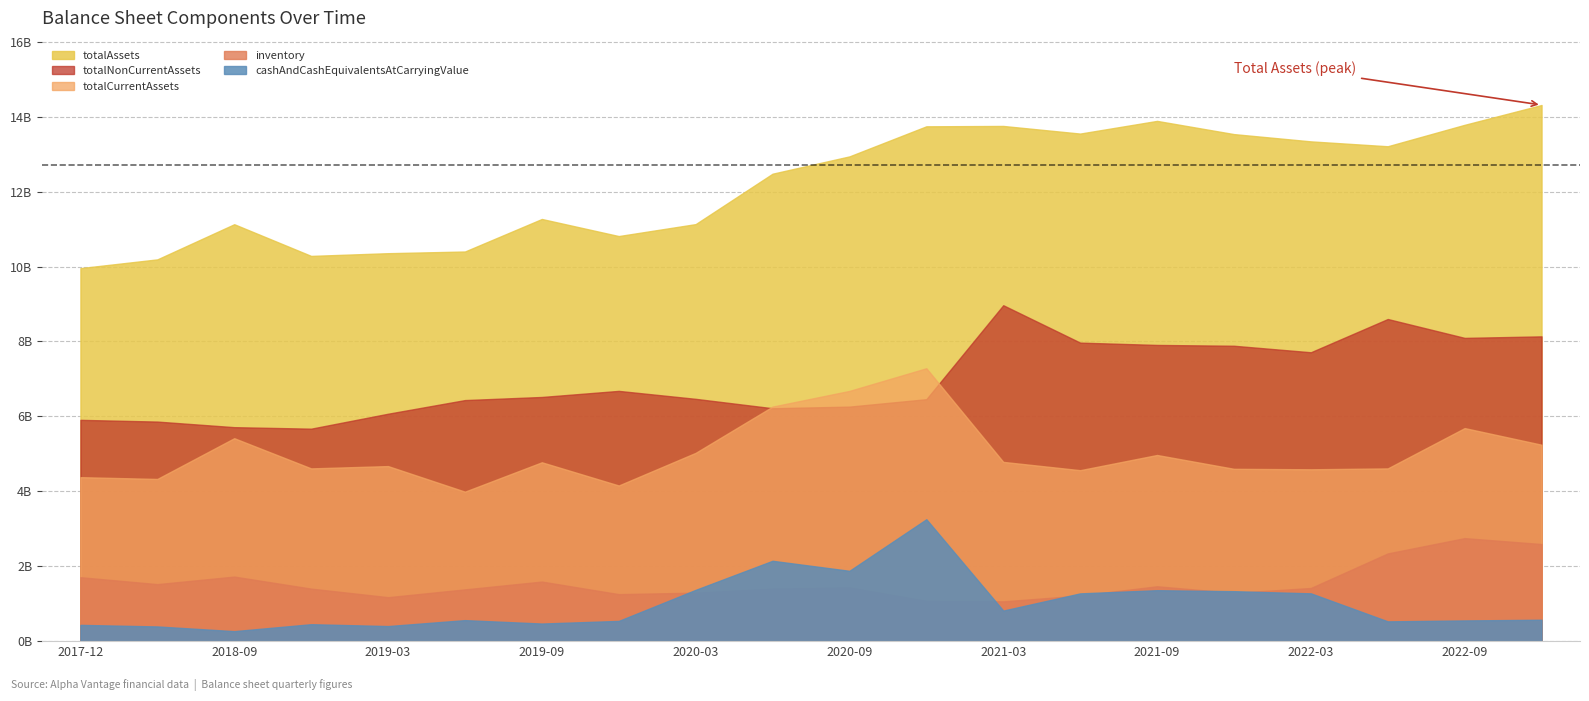

Between 2019-12-31 and 2018-06-30, which is larger?

2019-12-31